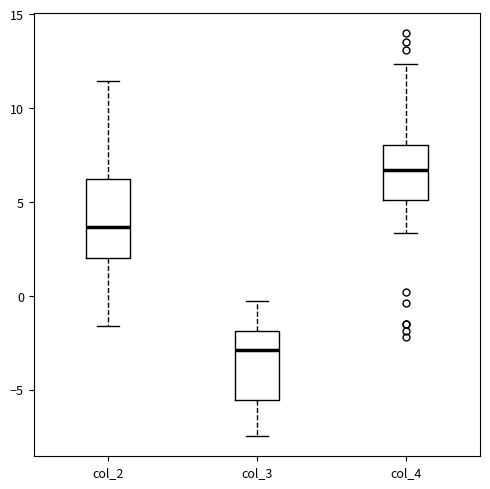

Where is the upper edge of the box for col_2 on the y-axis? The values are not printed on the chart, so give them approximately, as read against the axis.

6.0